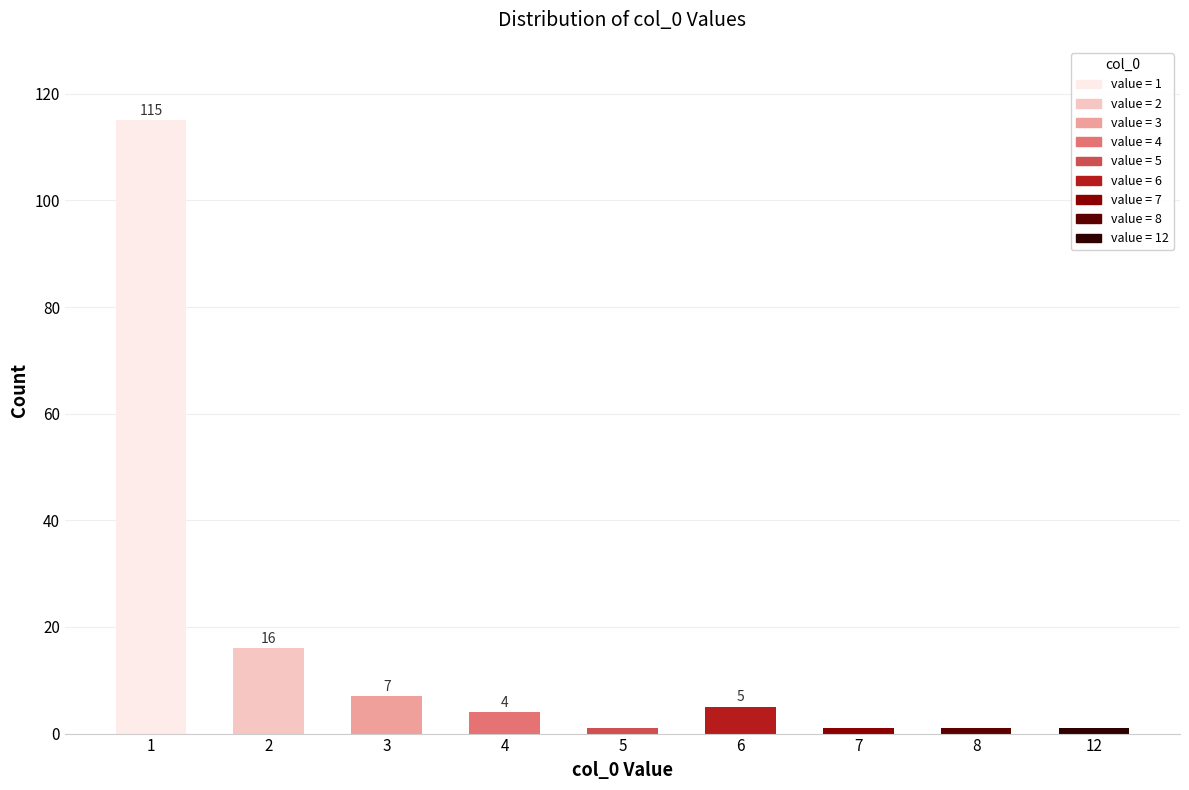

Reading left to right, list all the values displayed in this chart.

1=115	2=16	3=7	4=4	5=1	6=5	7=1	8=1	12=1